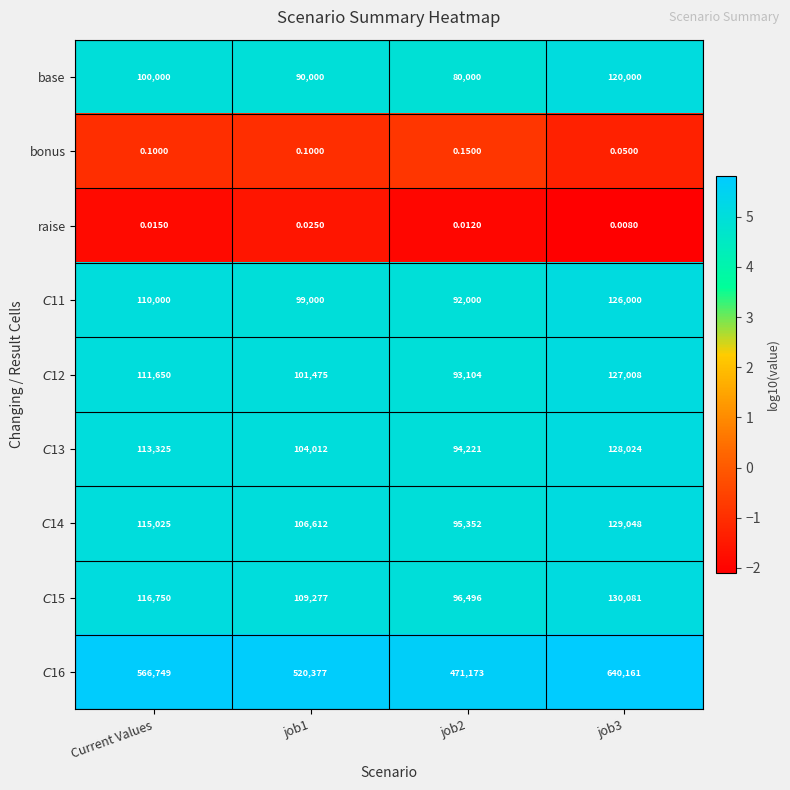

At which category does the chart reach its minimum across all series?

job3